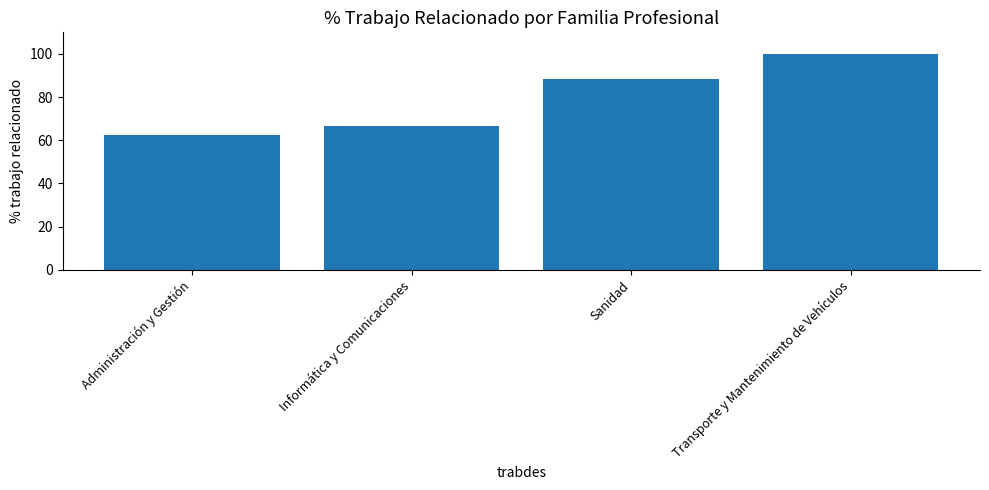

What is the smallest value displayed?

62.5